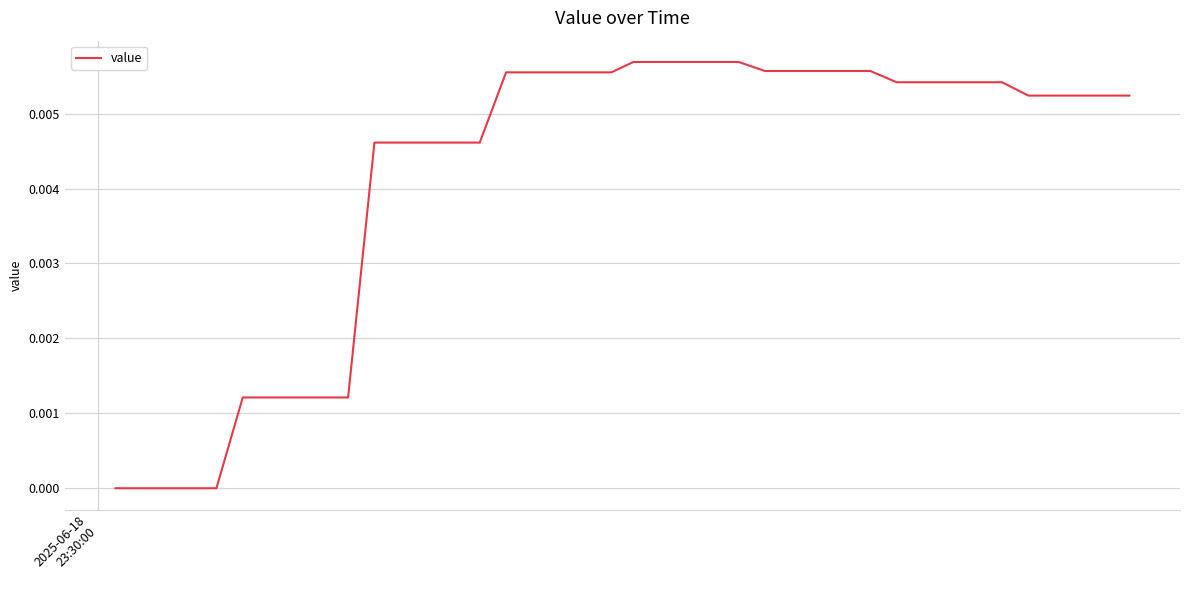

Does the chart display data point markers on the line(s)?

No